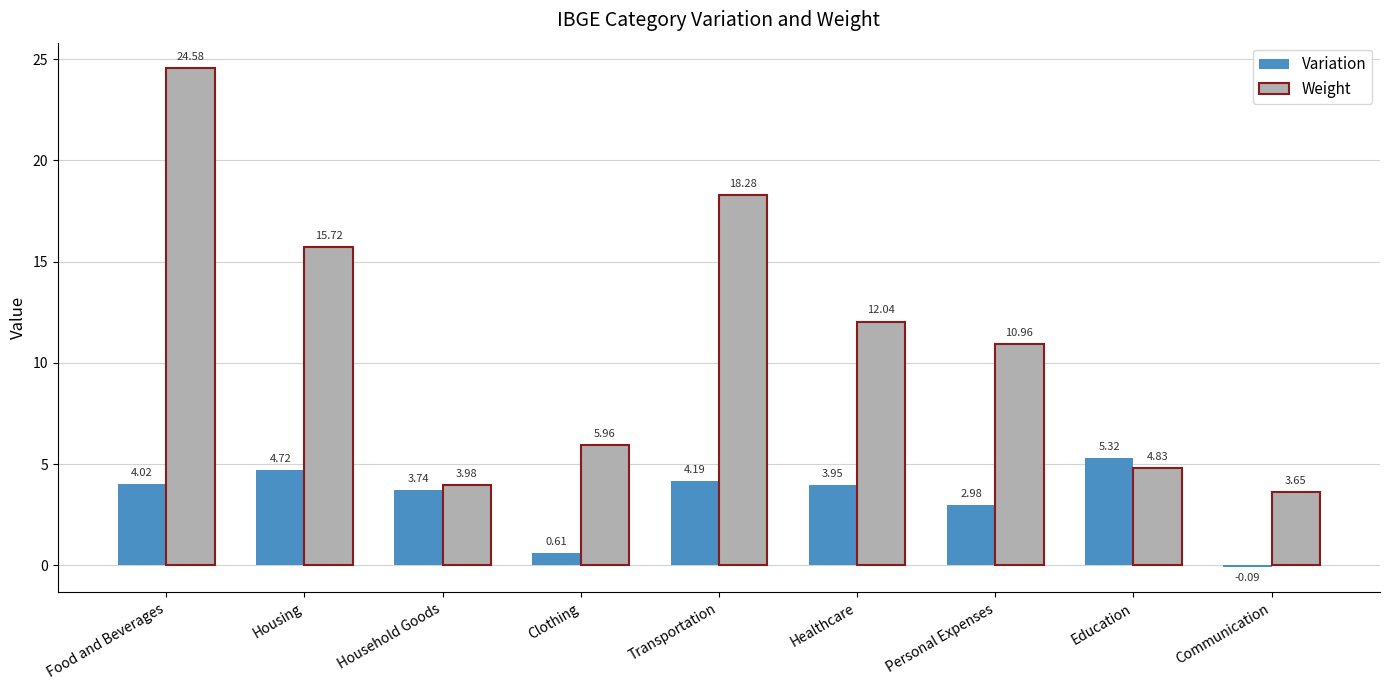

True or false: Variation has a value of 5.2 at Personal Expenses.

False